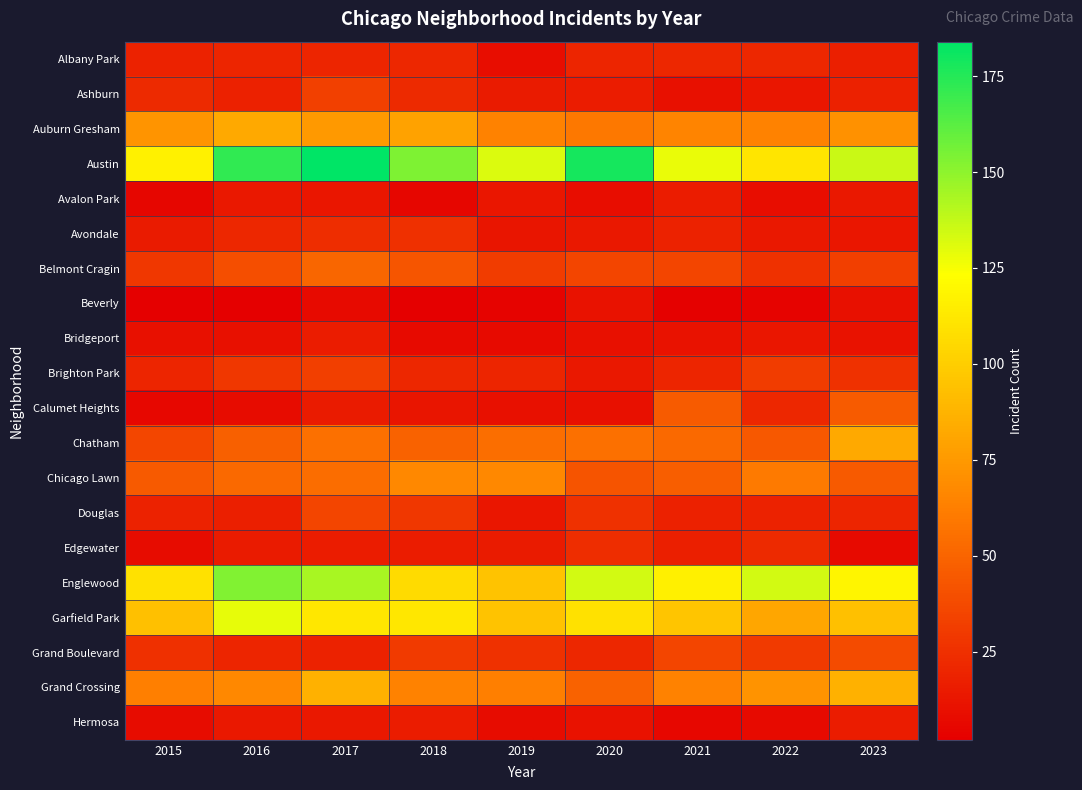

What is the total value across all series at 2017?

1006